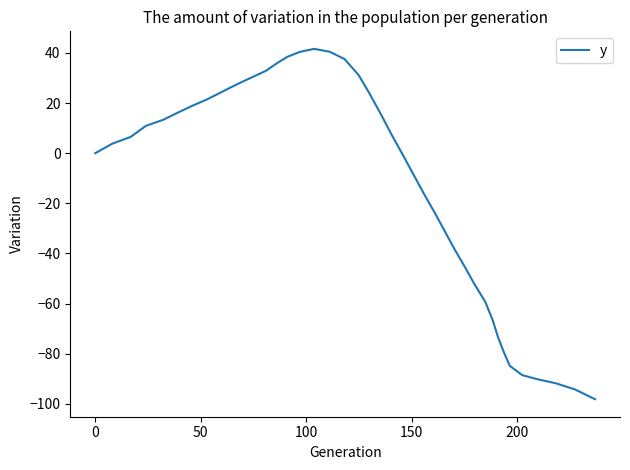

What is the smallest value displayed?

-98.1